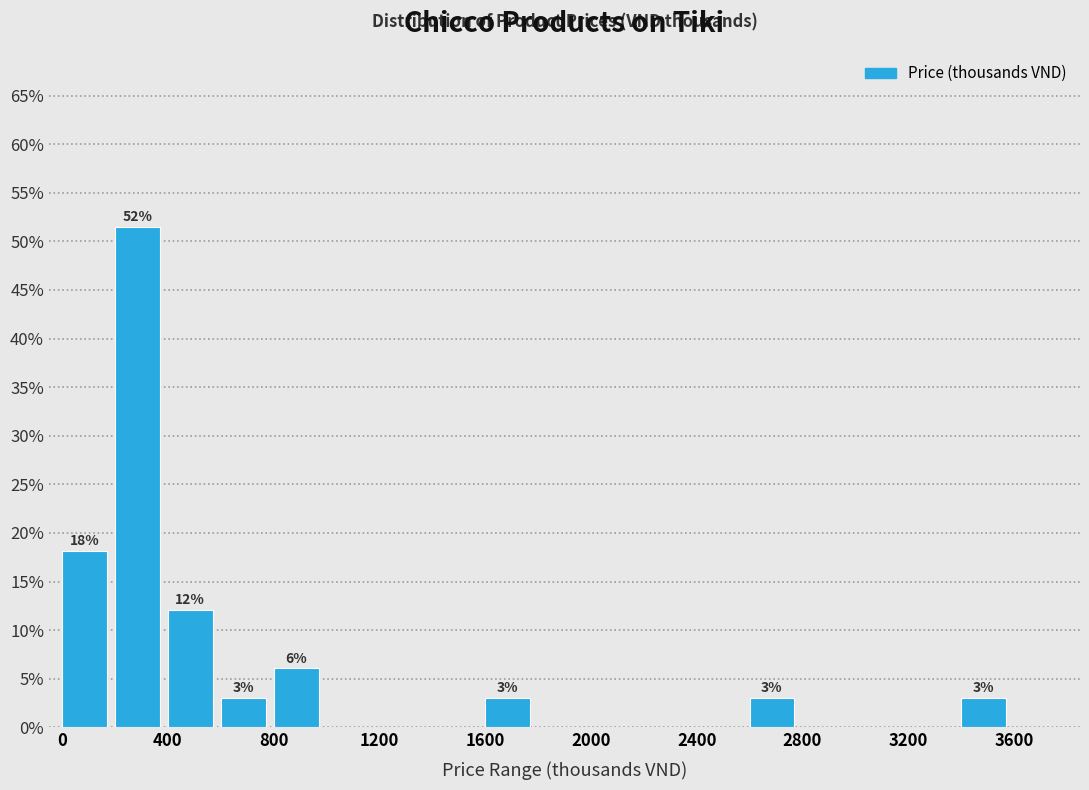

Over which range of the x-axis is the bar tallest?

200 to 400